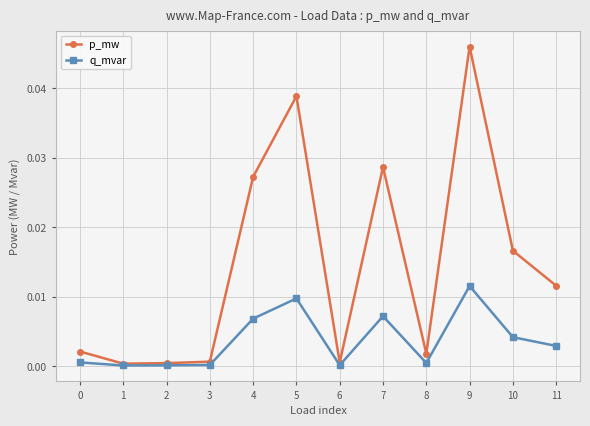

The q_mvar series shows 0.0 at 11. True or false?

True